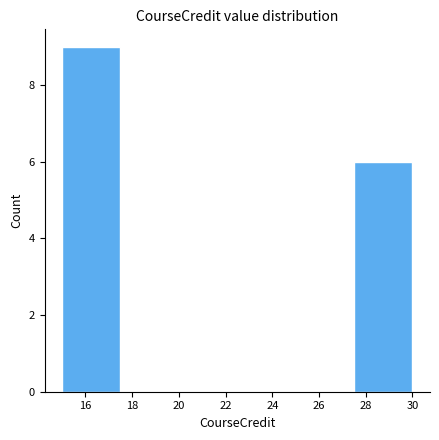

Reading left to right, list every bar in this chart as the range it spans on the x-axis followed by its height. The values are not printed on the chart, so give them approximately, as read against the axis.

15.0 to 17.5: 9
17.5 to 20.0: 0
20.0 to 22.5: 0
22.5 to 25.0: 0
25.0 to 27.5: 0
27.5 to 30.0: 6